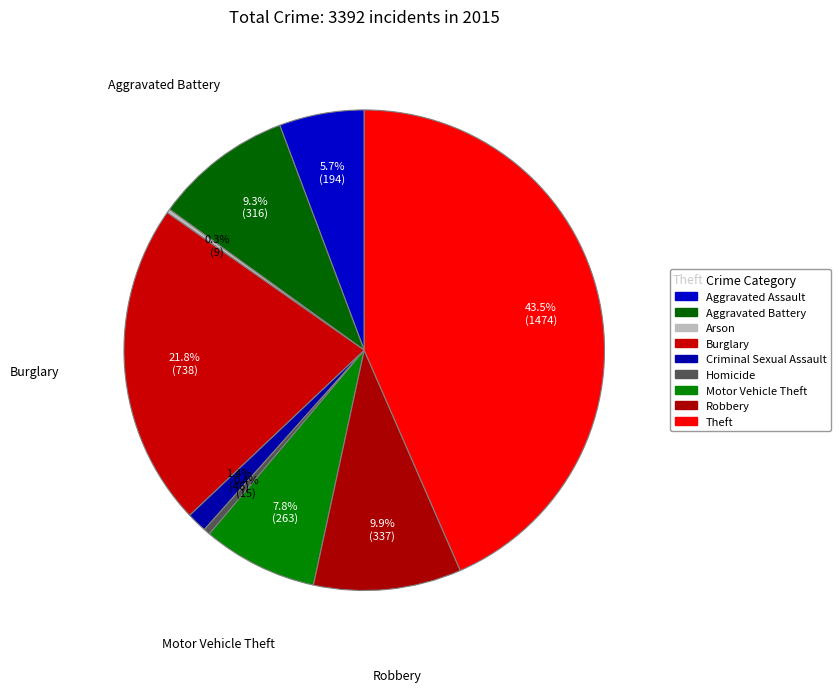

What portion of the pie excludes Homicide?

99.6%